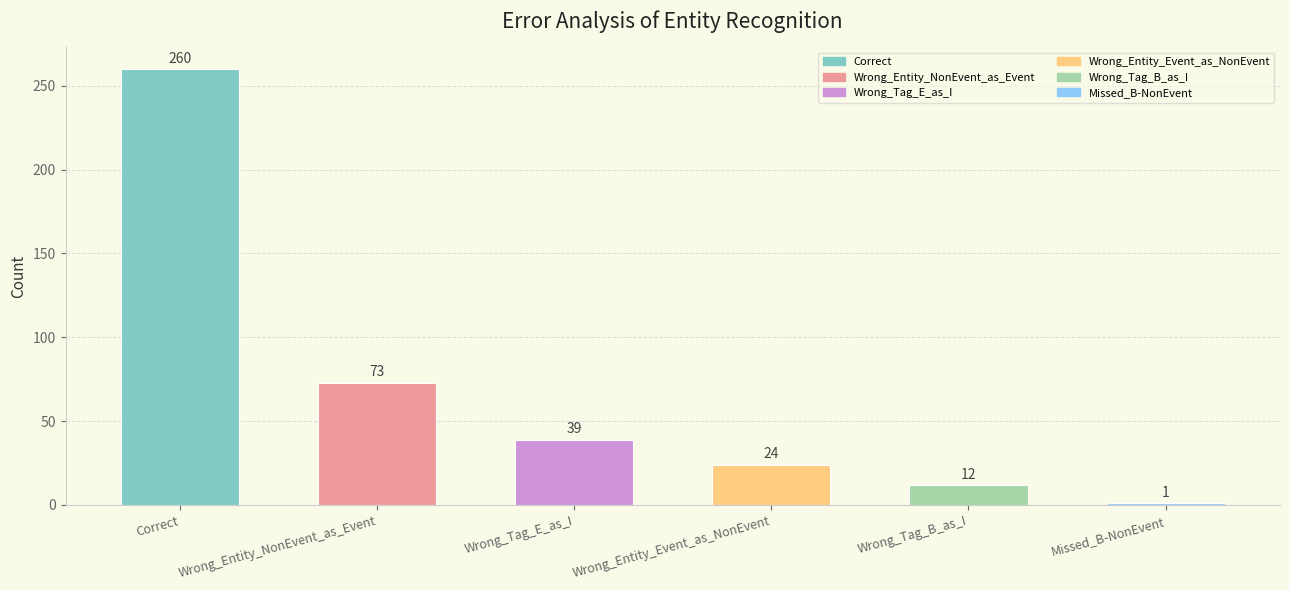

Read the value at Correct, to the nearest 50.

250